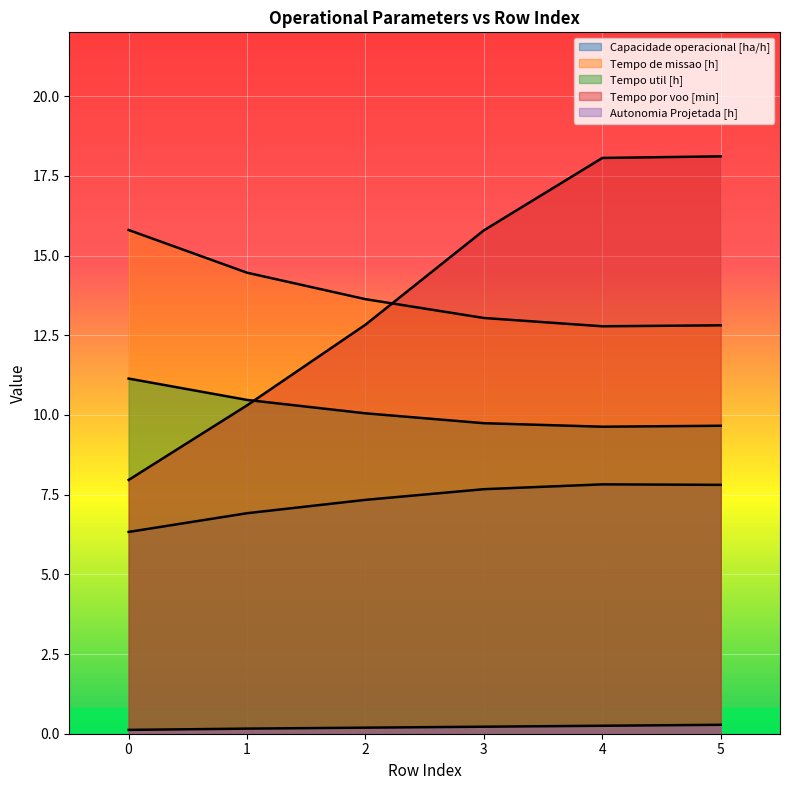

True or false: Tempo util [h] has a value of 10.1 at 2.

True